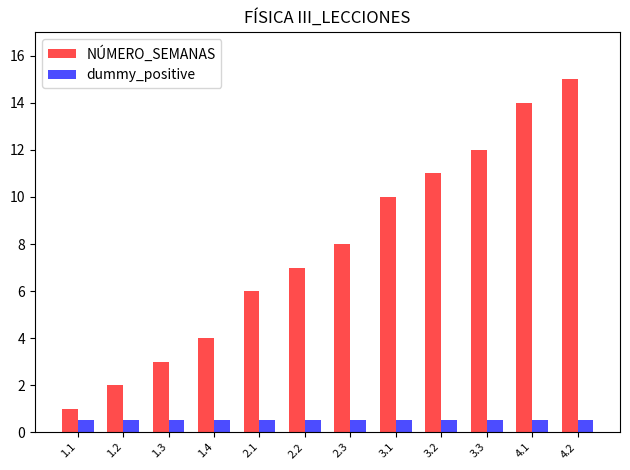

Does the chart contain any negative values?

No